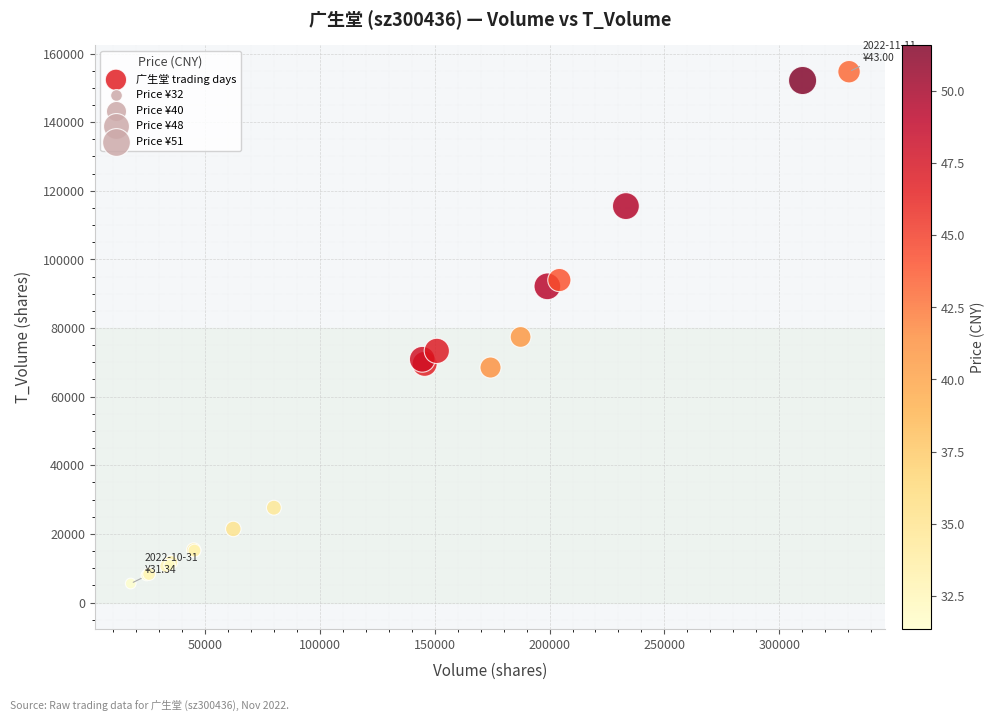

What Y value in the scatter plot is closest to 80123?

77399